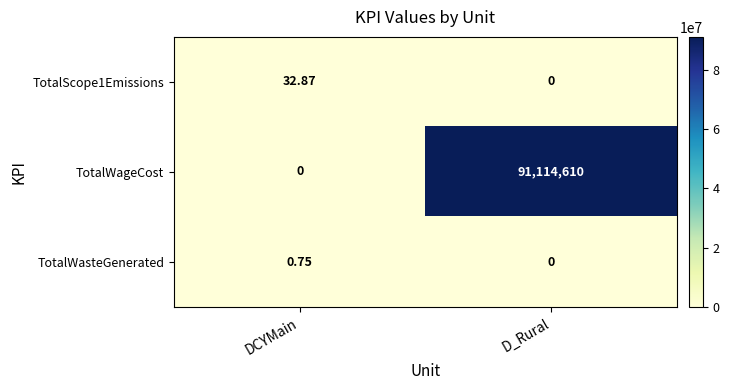

At which category is the sum across all series the highest?

D_Rural